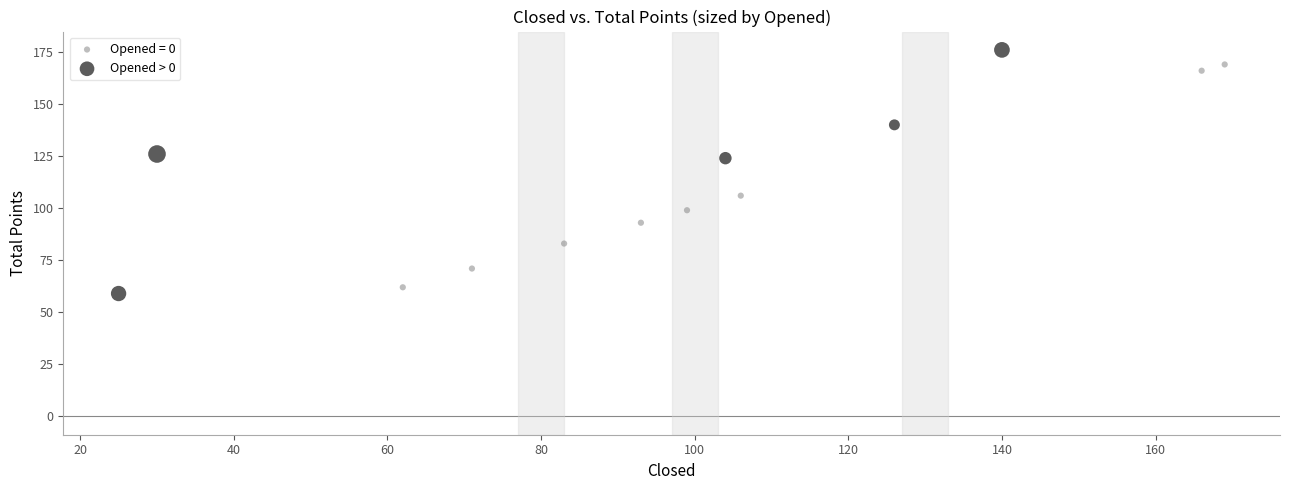

Which series has the largest Y range (max minus min)?

Opened > 0